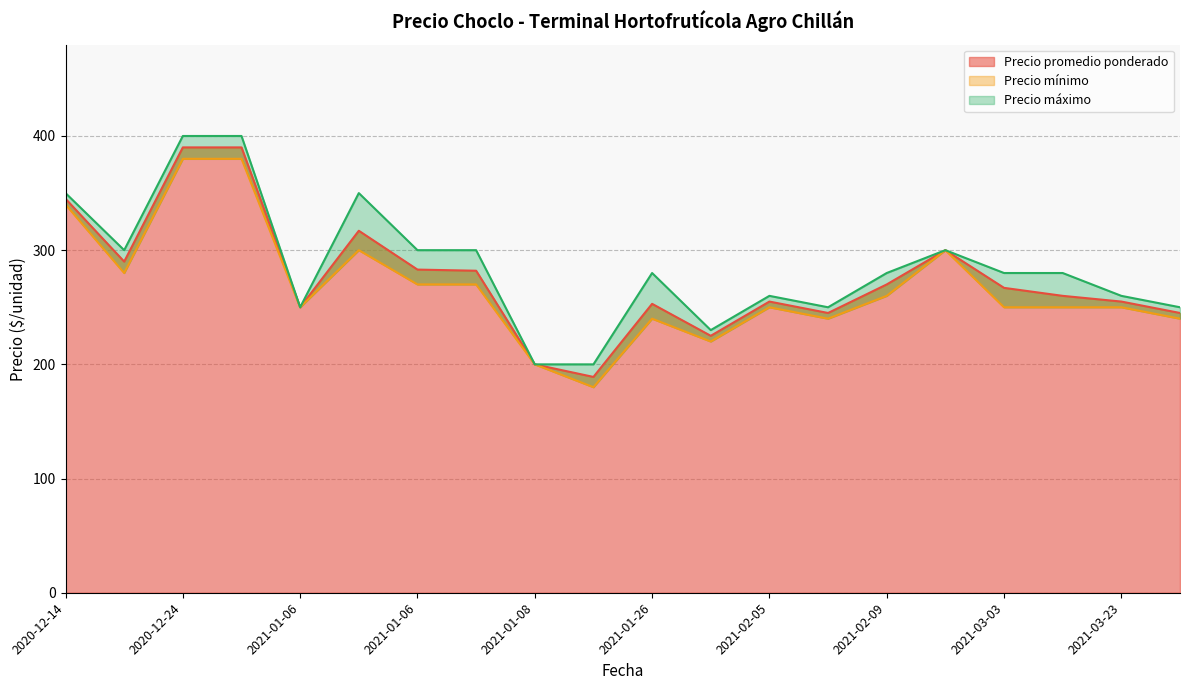

What is the sum of the Precio máximo values at 2021-01-26 and 2021-02-08?

530